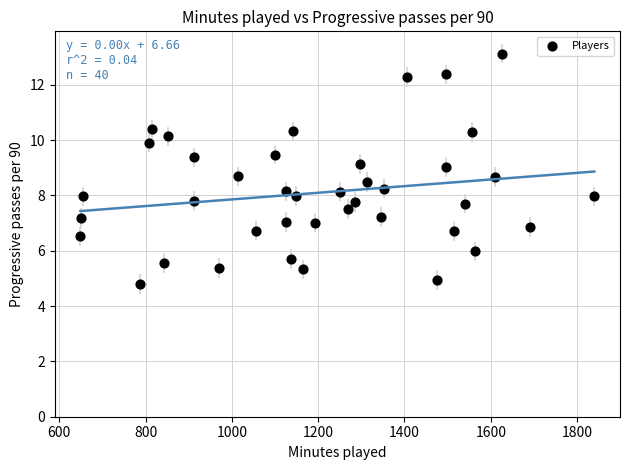

What is the range of X values (max minus min)?

1191.0